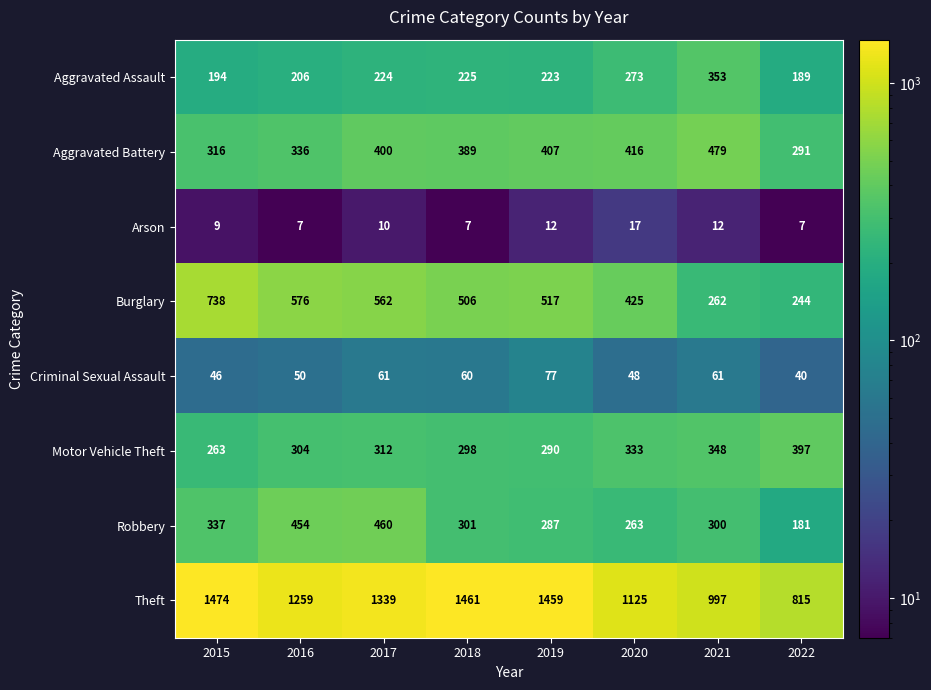

Is it true that Aggravated Battery equals 535 at 2019?

False